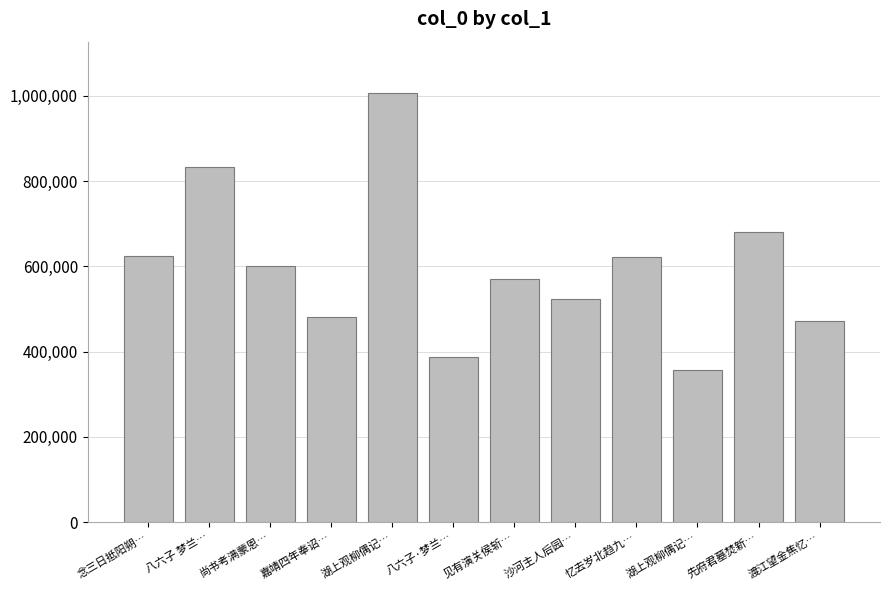

List the labels in order of value, smallest first.

湖上观柳偶记…, 八六子·梦兰…, 渡江望金焦忆…, 嘉靖四年奉诏…, 沙河主人后园…, 见有演关侯斩…, 尚书考满蒙恩…, 忆去岁北趋九…, 念三日抵阳朔…, 先府君墓焚新…, 八六子 梦兰…, 湖上观柳偶记…